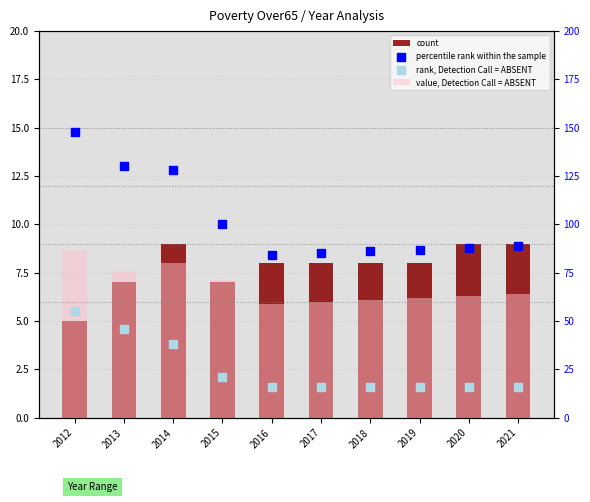

At how many categories does at least one series exceed 14?

10